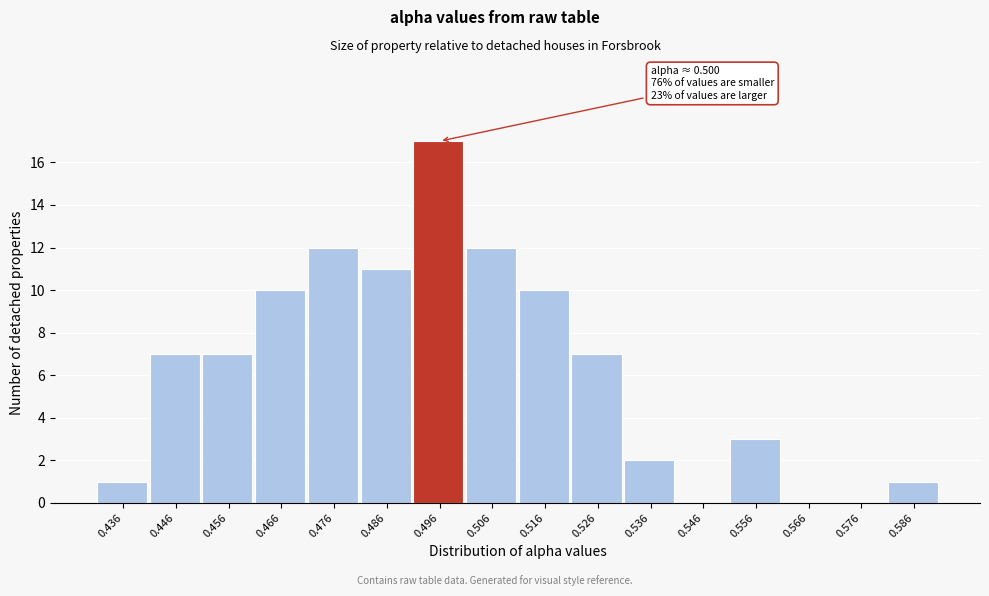

Reading left to right, list all the values displayed in this chart.

0.436=1	0.446=7	0.456=7	0.466=10	0.476=12	0.486=11	0.496=17	0.506=12	0.516=10	0.526=7	0.536=2	0.546=0	0.556=3	0.566=0	0.576=0	0.586=1